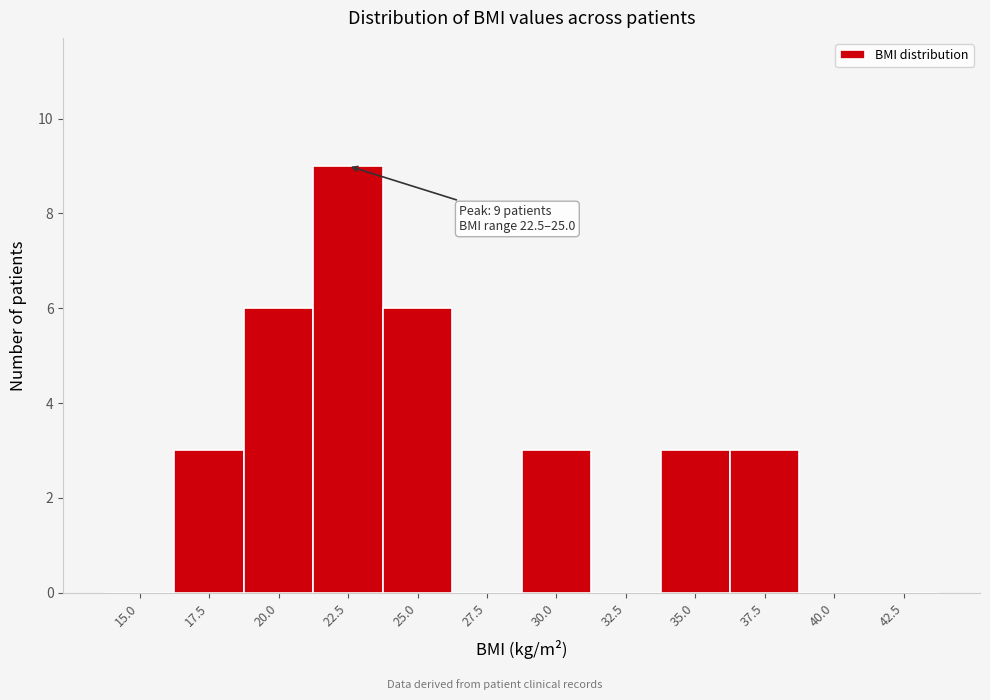

Reading left to right, list all the values displayed in this chart.

15.0=0	17.5=3	20.0=6	22.5=9	25.0=6	27.5=0	30.0=3	32.5=0	35.0=3	37.5=3	40.0=0	42.5=0